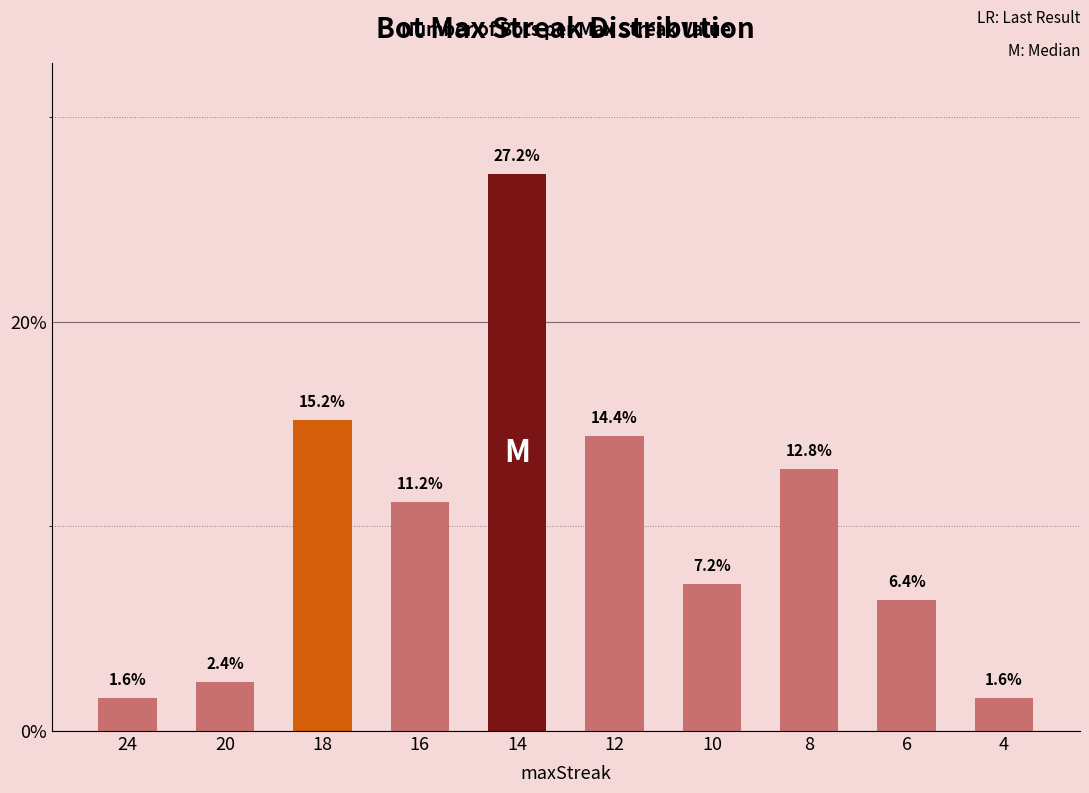

What is the value of the 10th bar from the left?

1.6